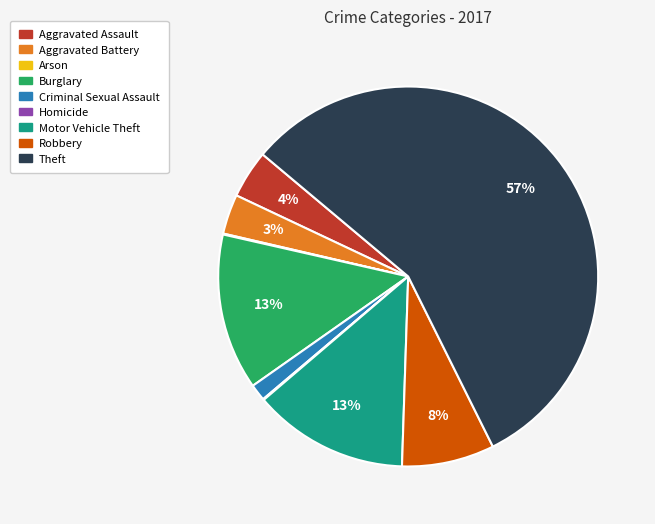

Is the sum of Aggravated Assault and Theft greater than half?

Yes